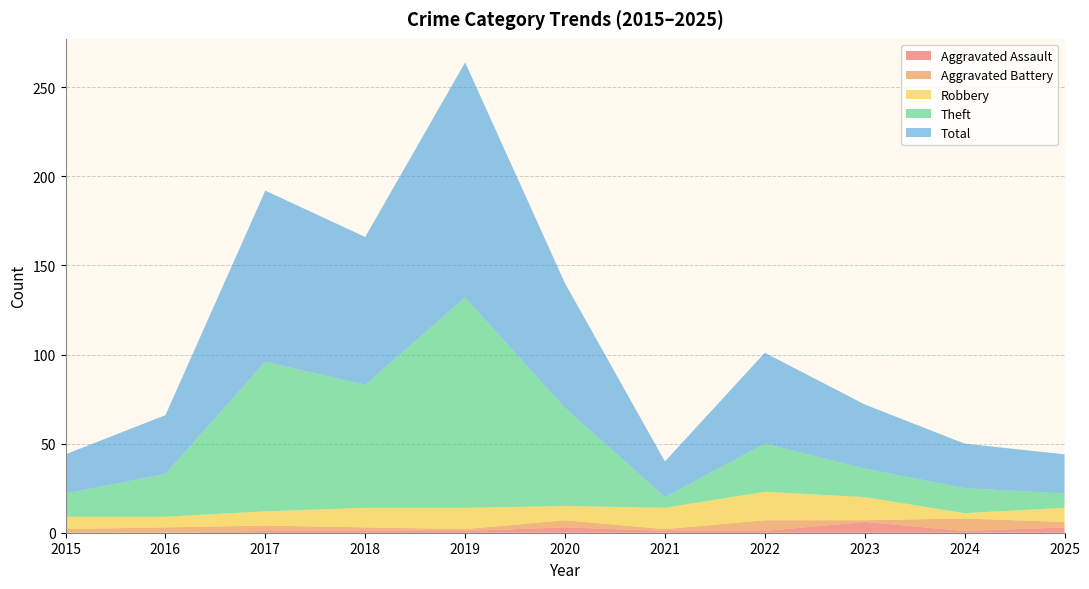

Reading left to right, what are all the values shown in this chart?

Aggravated Assault: 0	0	1	1	1	3	1	1	6	1	3
Aggravated Battery: 2	3	3	2	1	4	1	6	1	7	3
Robbery: 7	6	8	11	12	8	12	16	13	3	8
Theft: 13	24	84	69	118	55	6	27	16	14	8
Total: 22	33	96	83	132	70	20	51	36	25	22